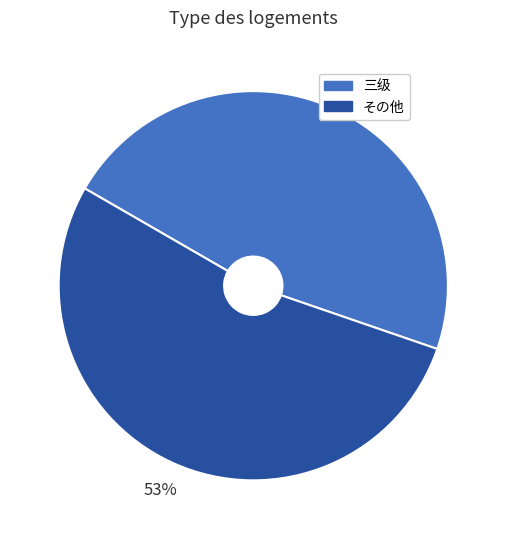

To the nearest percent, what is the difference between the largest and smallest slice percentages?

6%